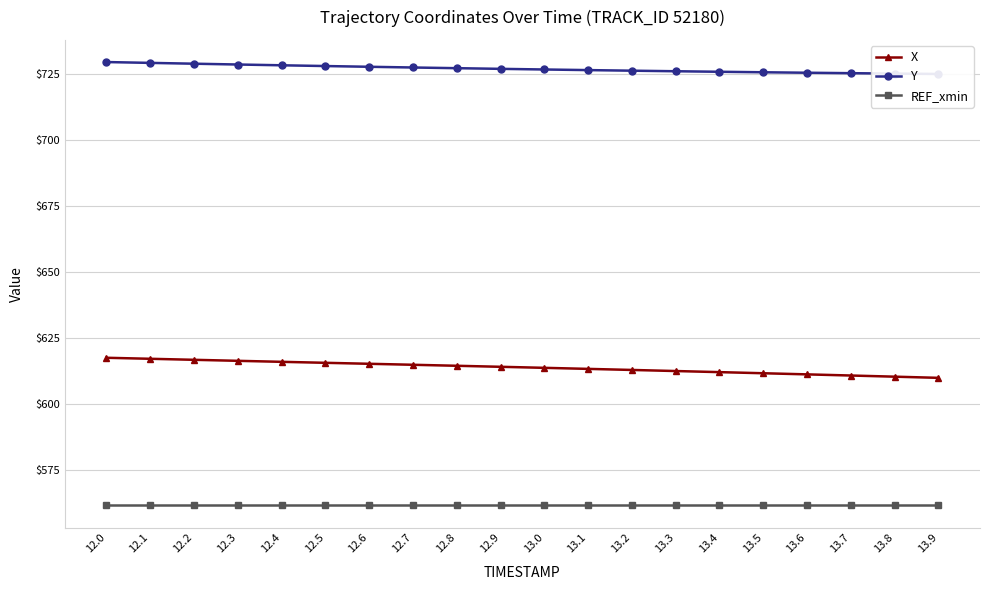

How many distinct data groups are displayed?

3